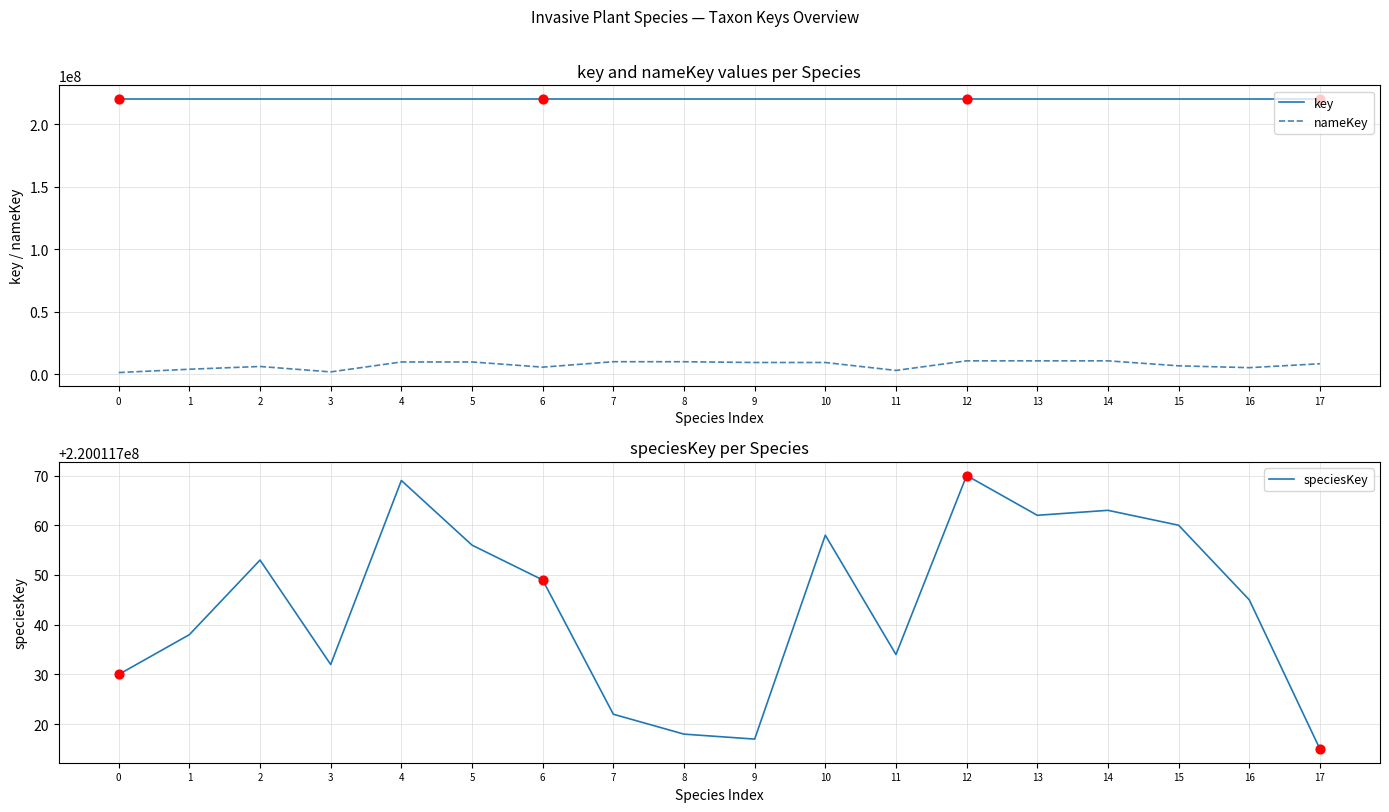

What is the total value across all series at 15?

446652683